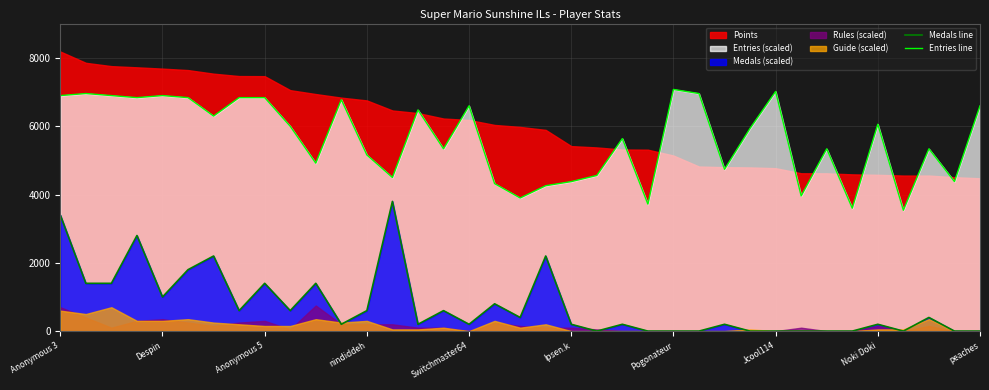

Count the number of categories in the chart.

37